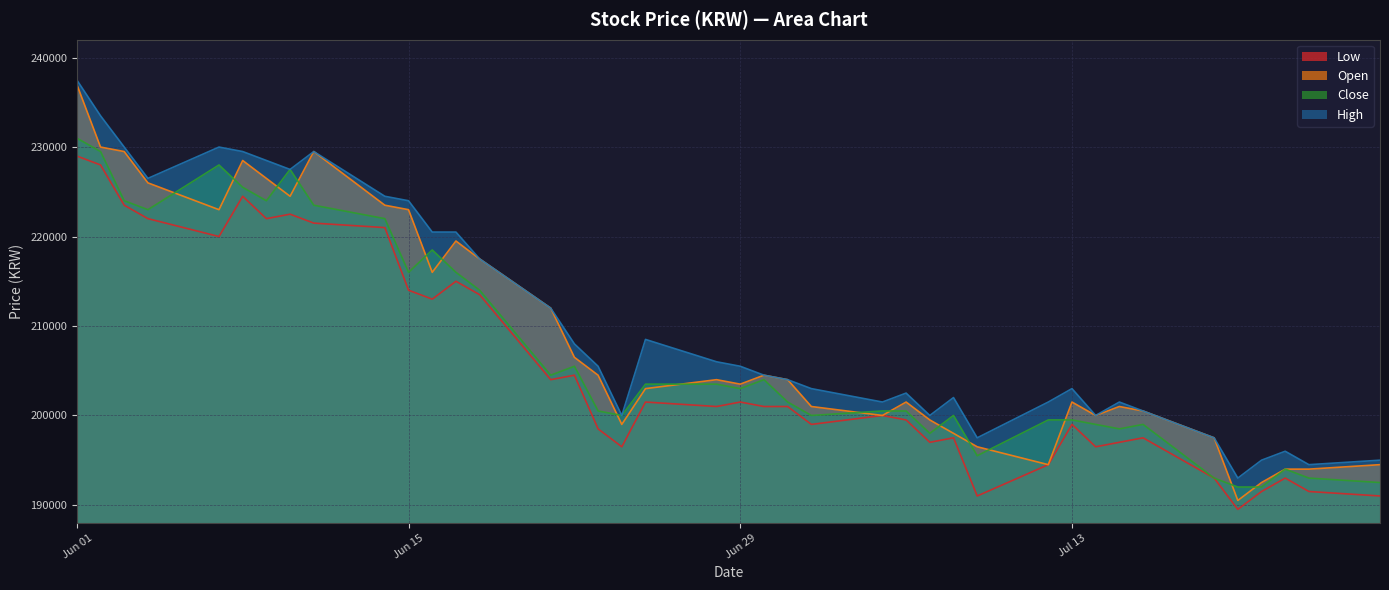

What is the sum of all High values?

8417500